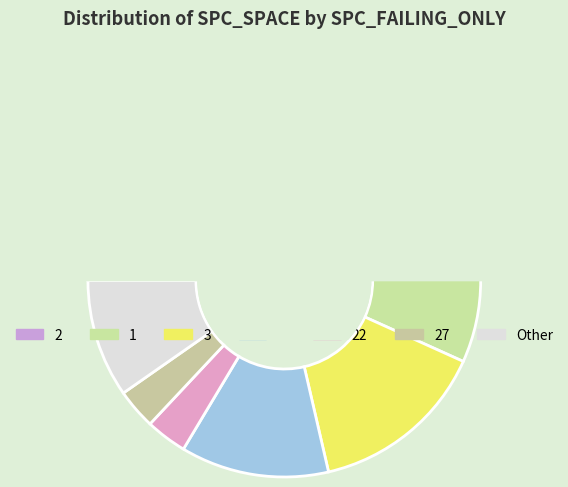

What percentage is NOT represented by 2?

97.3%